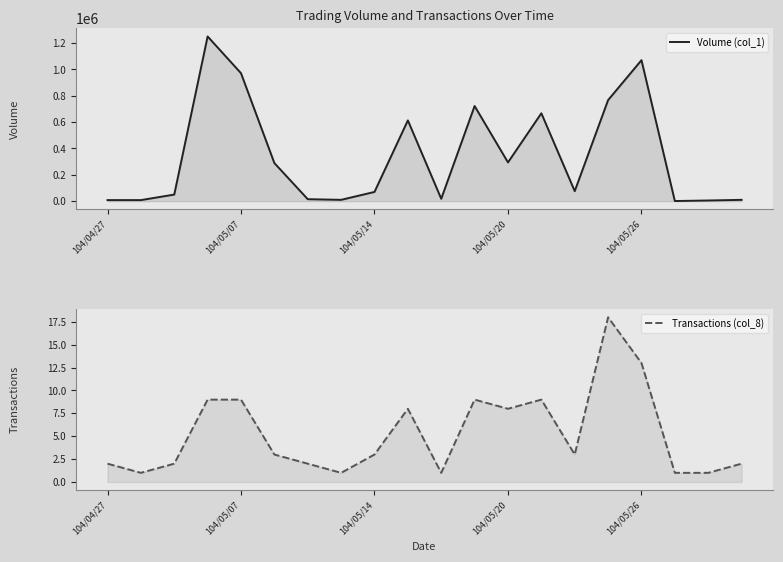

True or false: Volume (col_1) has a value of 10000 at 19.

True